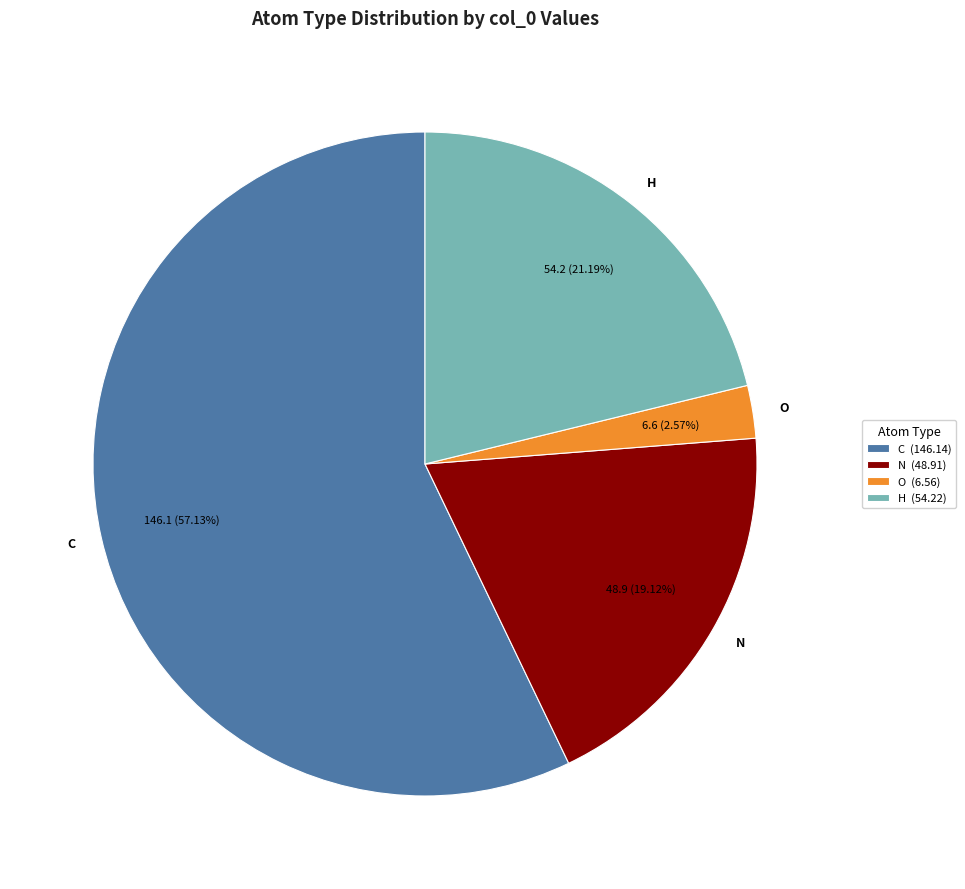

Which category has the biggest portion of the pie?

C